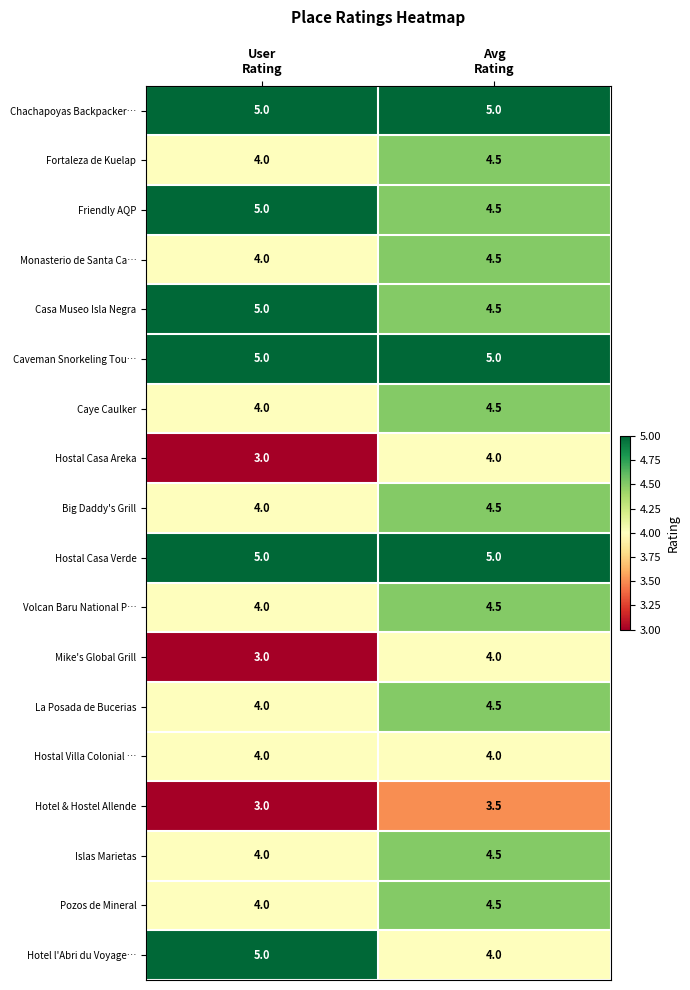

What is the average value of the Casa Museo Isla Negra series?

4.8